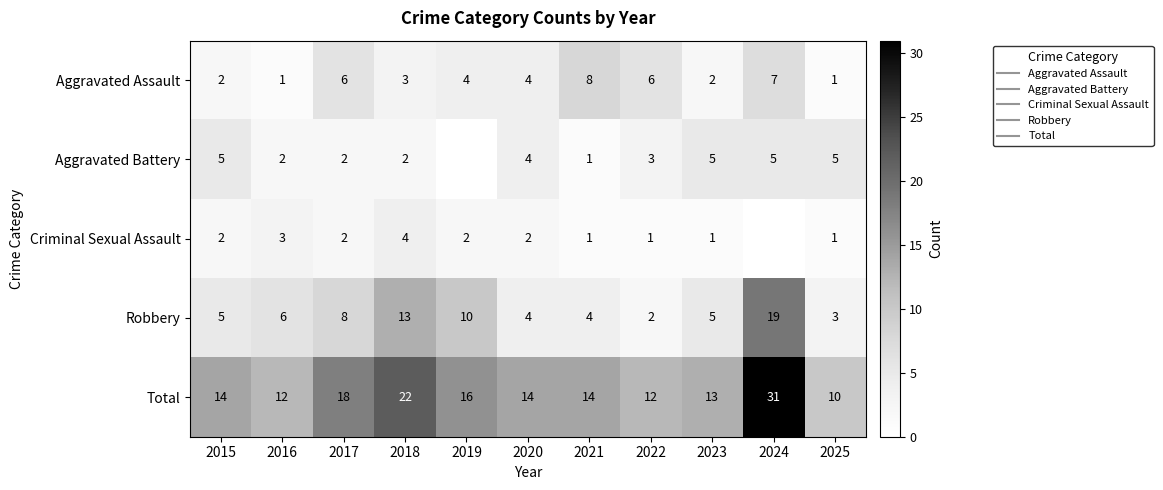

Rank the series by their maximum value, from highest to lowest.

Total, Robbery, Aggravated Assault, Aggravated Battery, Criminal Sexual Assault